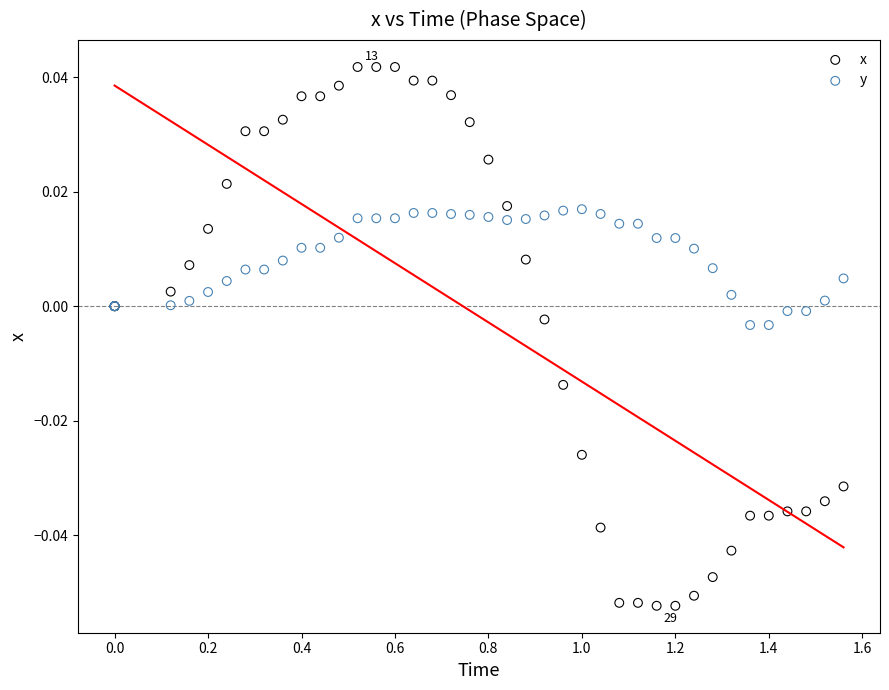

Which series reaches the minimum Y coordinate?

x